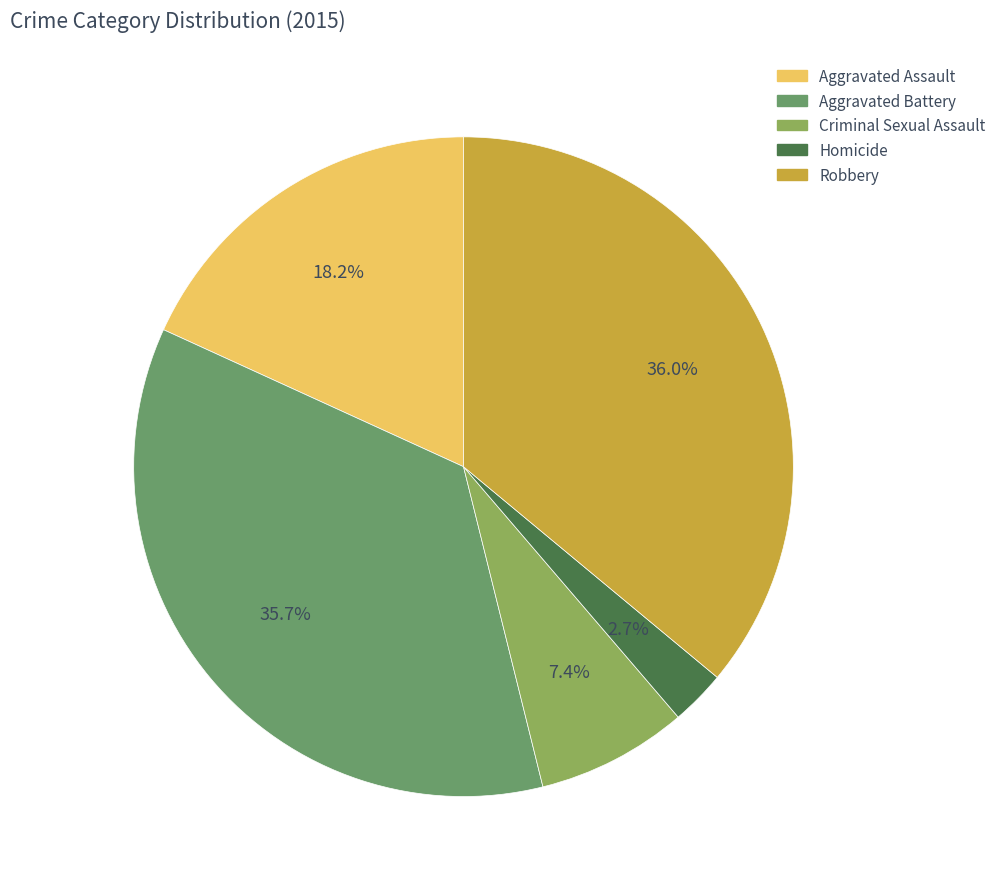

Is it true that Aggravated Assault is 24% of the pie?

False